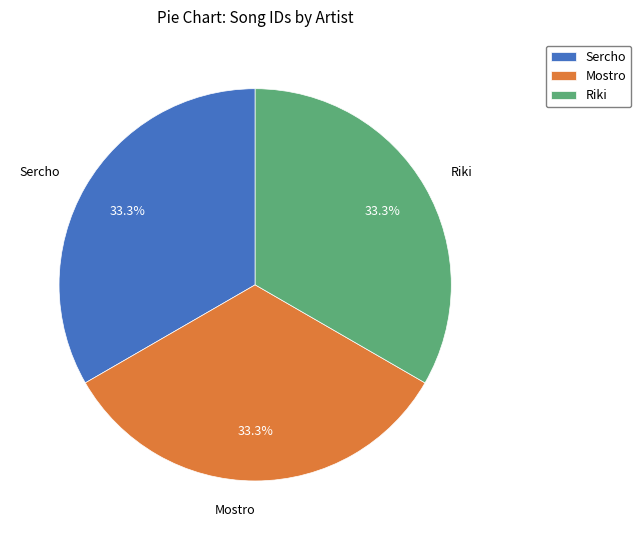

What percentage do Riki and Mostro together represent?

66.7%